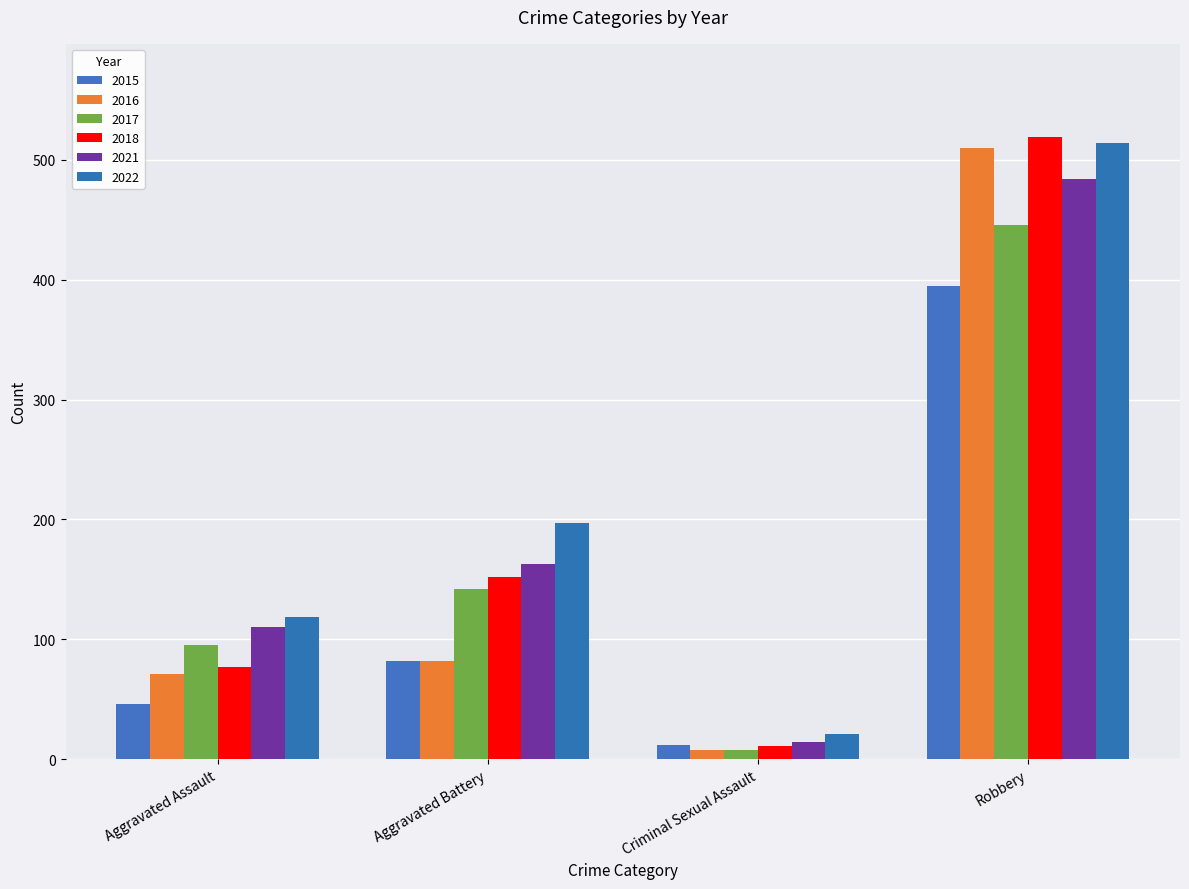

What is the label of the 4th bar from the right?

Aggravated Assault